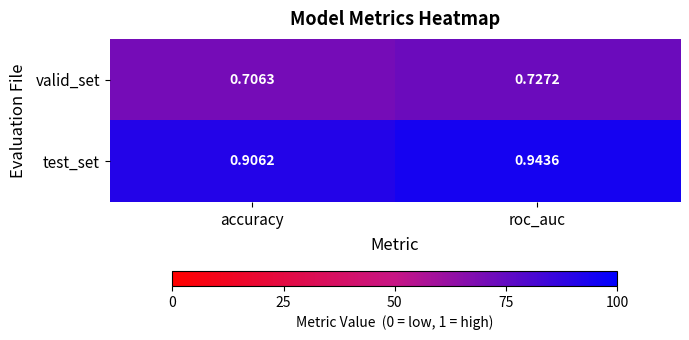

Rank the series at accuracy from lowest to highest value.

valid_set, test_set